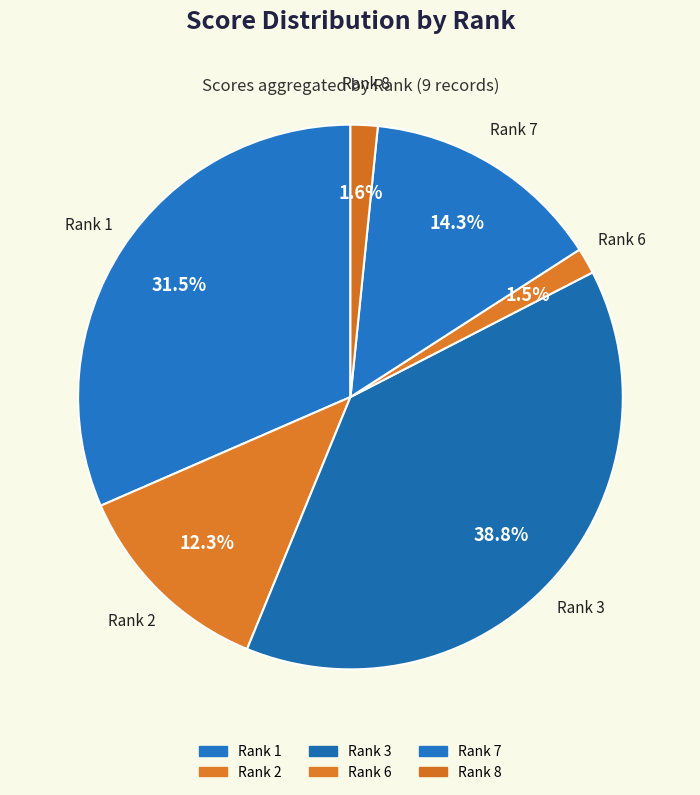

To the nearest percent, what is the difference between the largest and smallest slice percentages?

37%